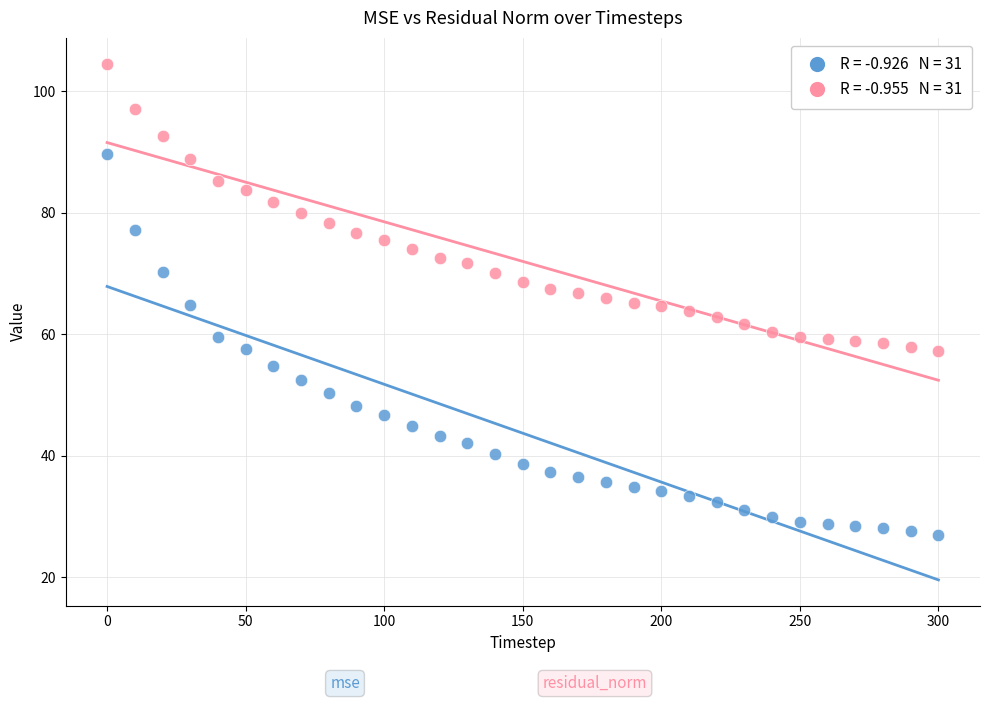

Across all data points, what is the range of Y values (max minus min)?

77.6